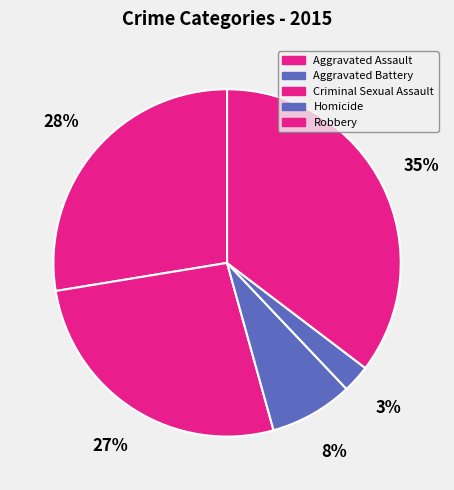

What is the smallest slice in the pie chart?

Homicide